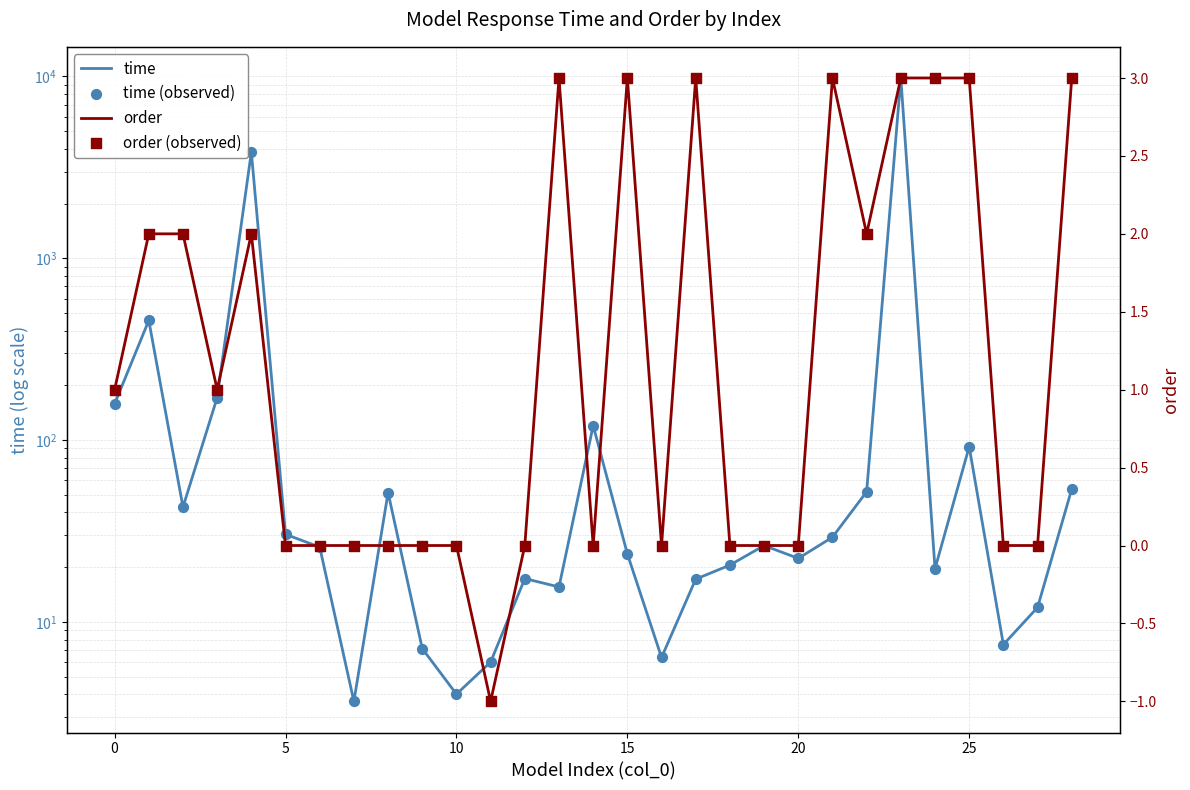

At which category is the sum across all series the highest?

23